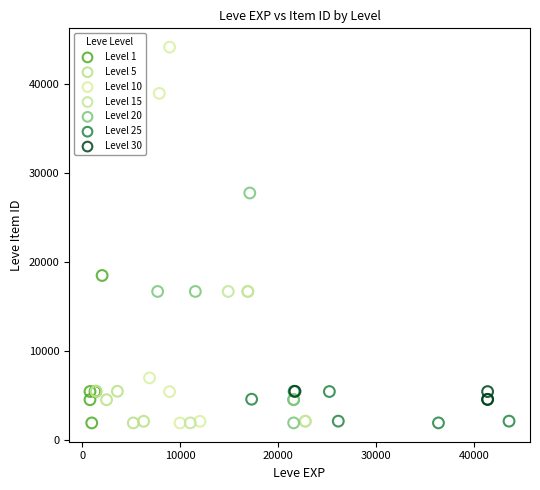

Which series has the largest Y range (max minus min)?

Level 10